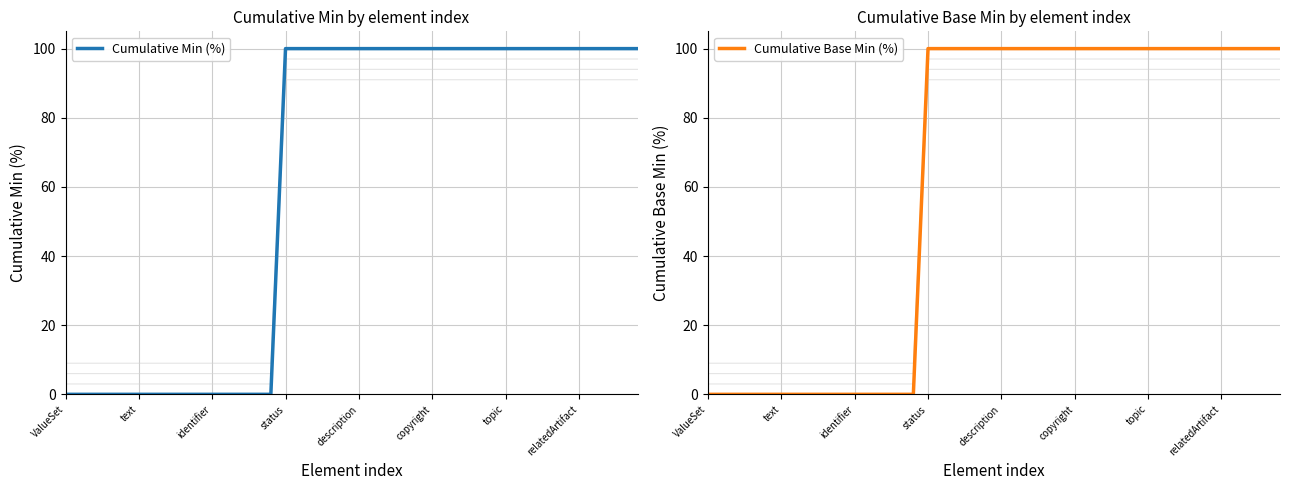

At how many categories does at least one series exceed 73?

25